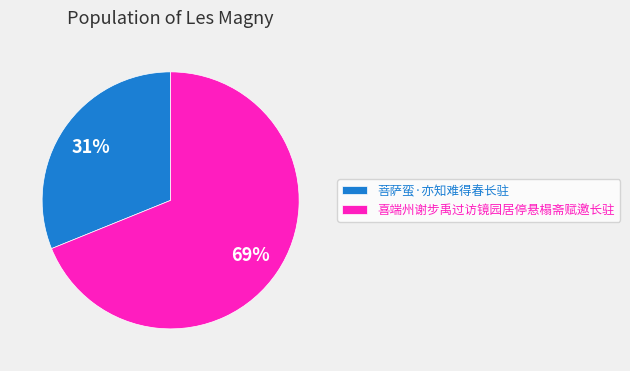

The 菩萨蛮·亦知难得春长驻 slice represents 31% of the pie. True or false?

True